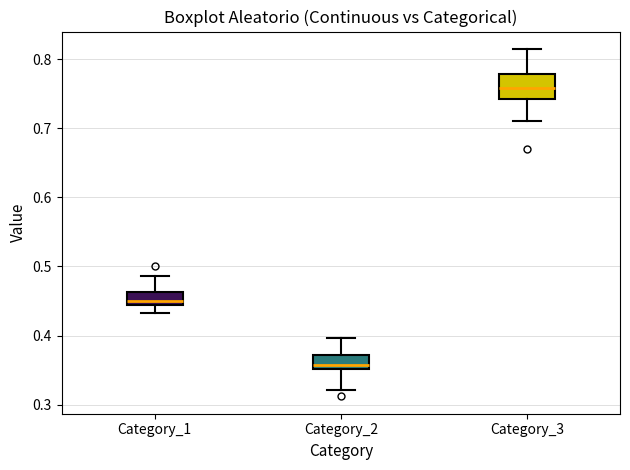

Reading left to right, read every box against the y-axis: the position of its median line, the range the box covers, and the ends of its whiskers. The values are not printed on the chart, so give them approximately, as read against the axis.

Category_1: median 0.45, box 0.44 to 0.46, whiskers 0.43 to 0.49
Category_2: median 0.36, box 0.35 to 0.37, whiskers 0.32 to 0.40
Category_3: median 0.76, box 0.74 to 0.78, whiskers 0.71 to 0.82